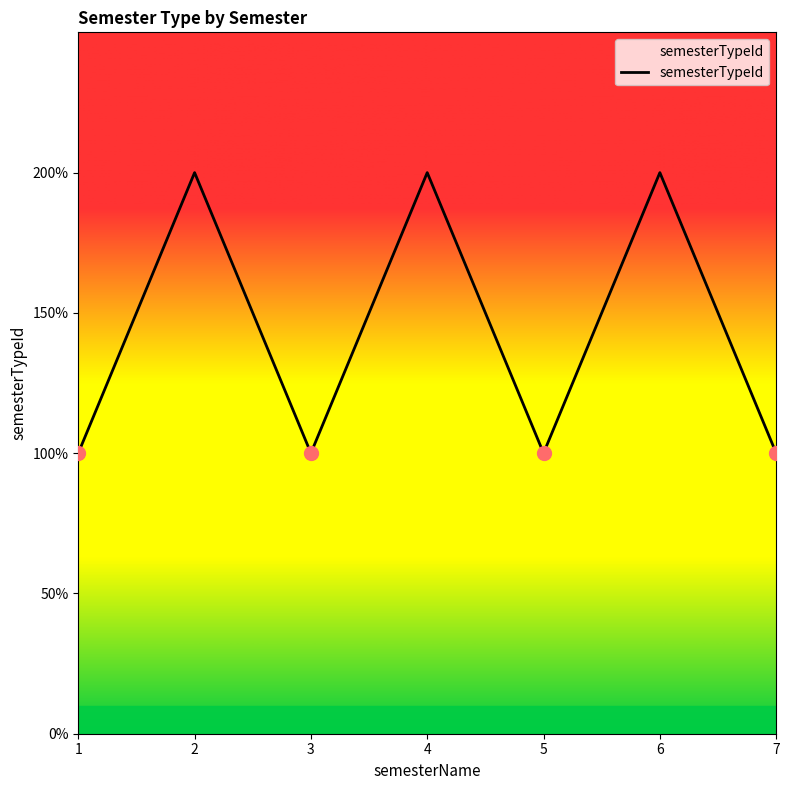

Does the chart have visible grid lines?

No